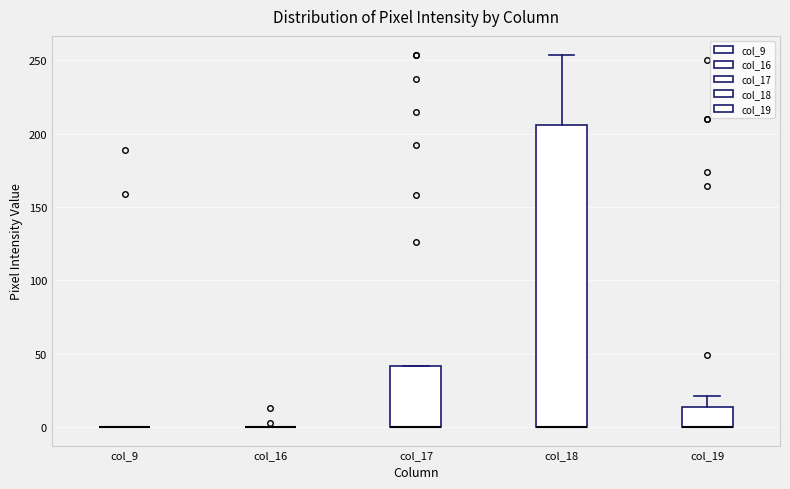

Reading left to right, read every box against the y-axis: the position of its median line, the range the box covers, and the ends of its whiskers. The values are not printed on the chart, so give them approximately, as read against the axis.

col_9: box collapsed to a line at 0, whiskers 0 to 0
col_16: box collapsed to a line at 0, whiskers 0 to 0
col_17: median 0 (drawn on the box's lower edge), box 0 to 40, whiskers 0 to 40
col_18: median 0 (drawn on the box's lower edge), box 0 to 205, whiskers 0 to 255
col_19: median 0 (drawn on the box's lower edge), box 0 to 15, whiskers 0 to 20